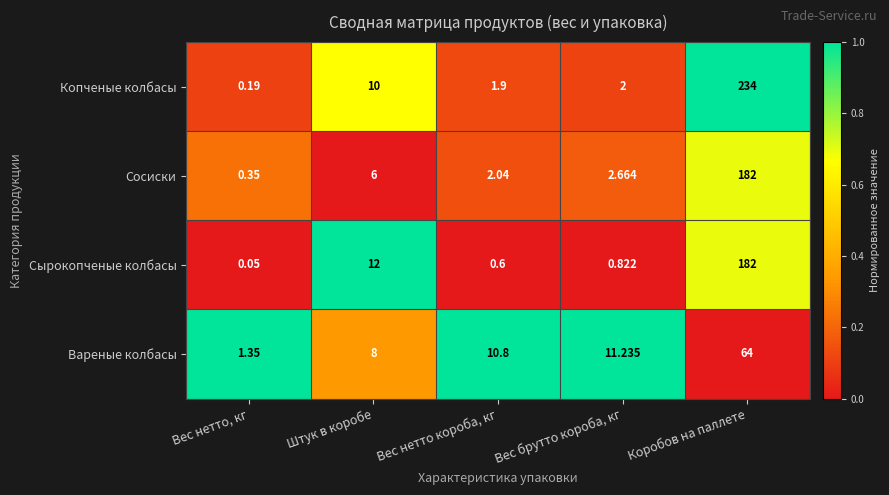

Rank the categories by Копченые колбасы value from lowest to highest.

Вес нетто, кг, Вес нетто короба, кг, Вес брутто короба, кг, Штук в коробе, Коробов на паллете